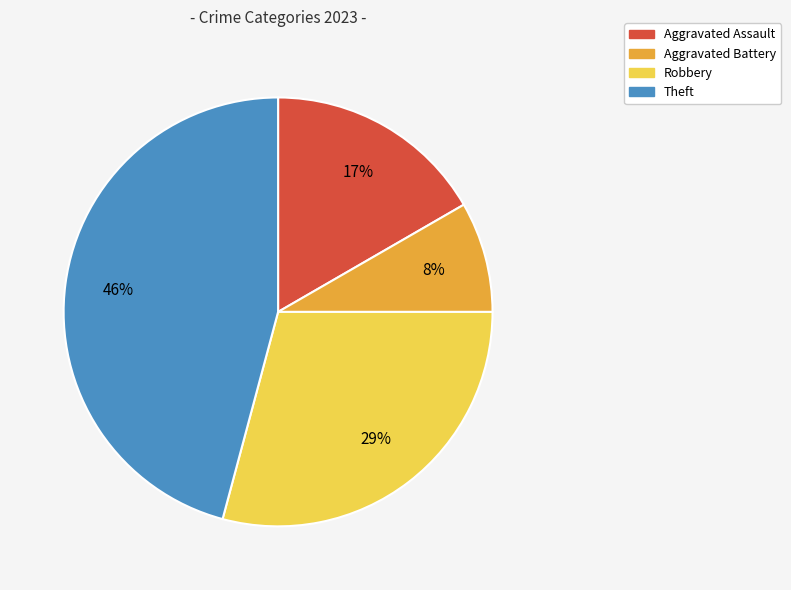

Combined, do Aggravated Battery and Theft account for over 50%?

Yes